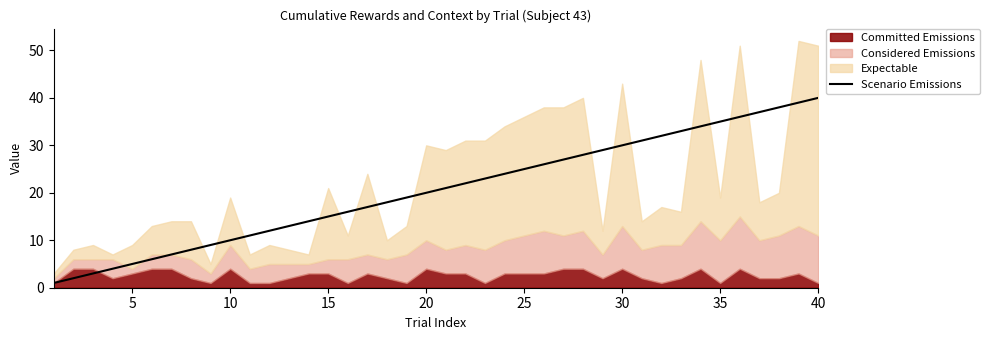

The Scenario Emissions series shows 68 at 40. True or false?

False